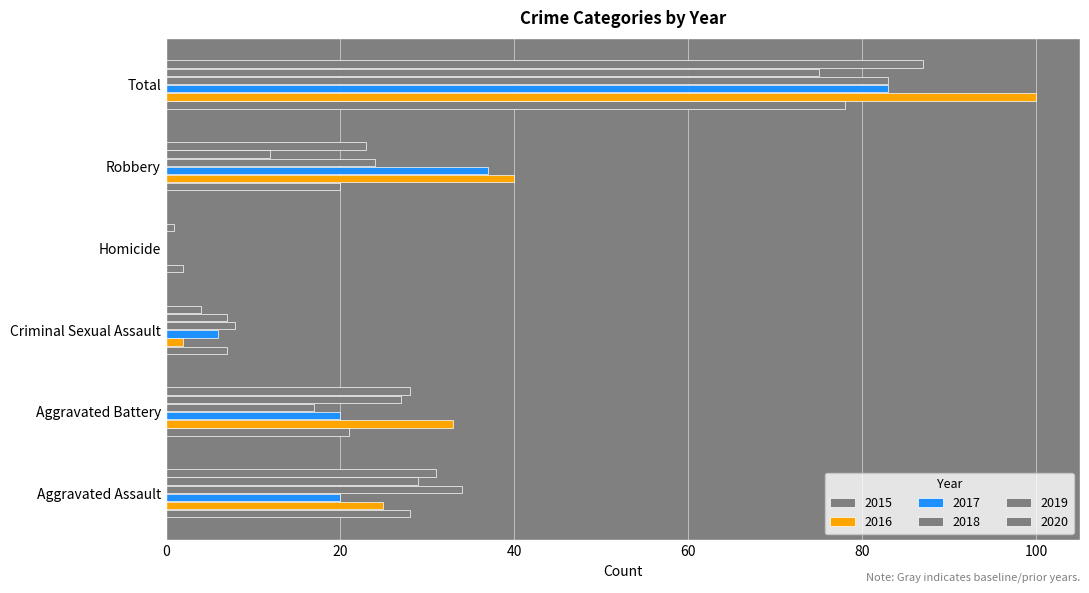

What position from the right is Aggravated Battery?

5